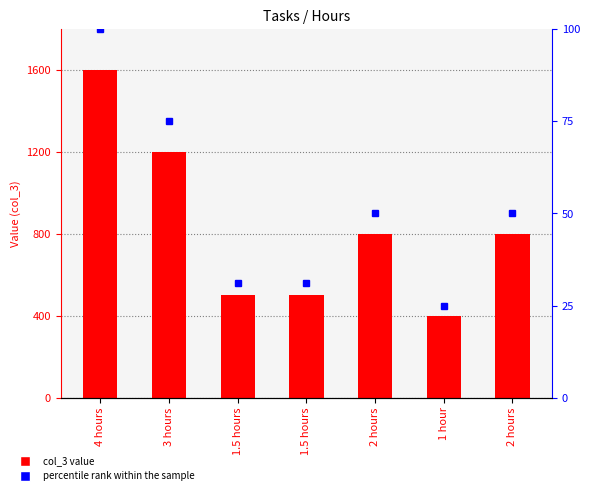

Is the value of percentile rank within the sample at 1.5 hours greater than the value of col_3 at 2 hours?

No